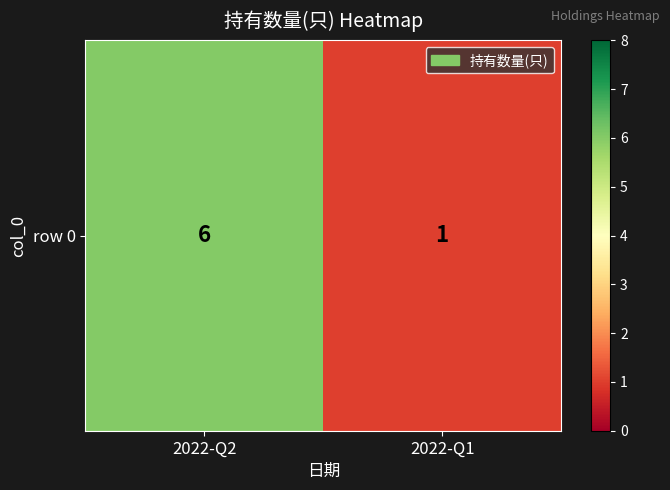

What is the ratio of the value at 2022-Q2 to the value at 2022-Q1?

6.0